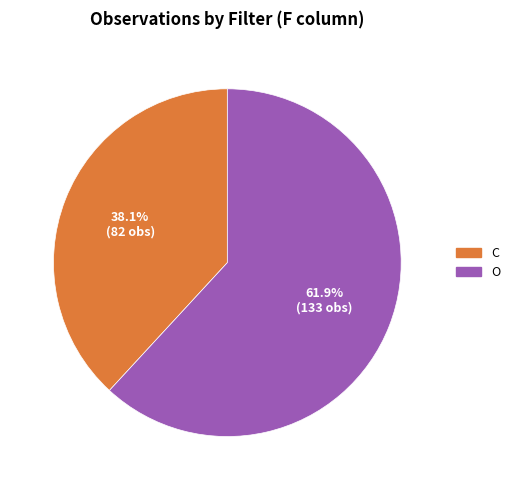

Is there any slice that represents more than half of the pie?

Yes